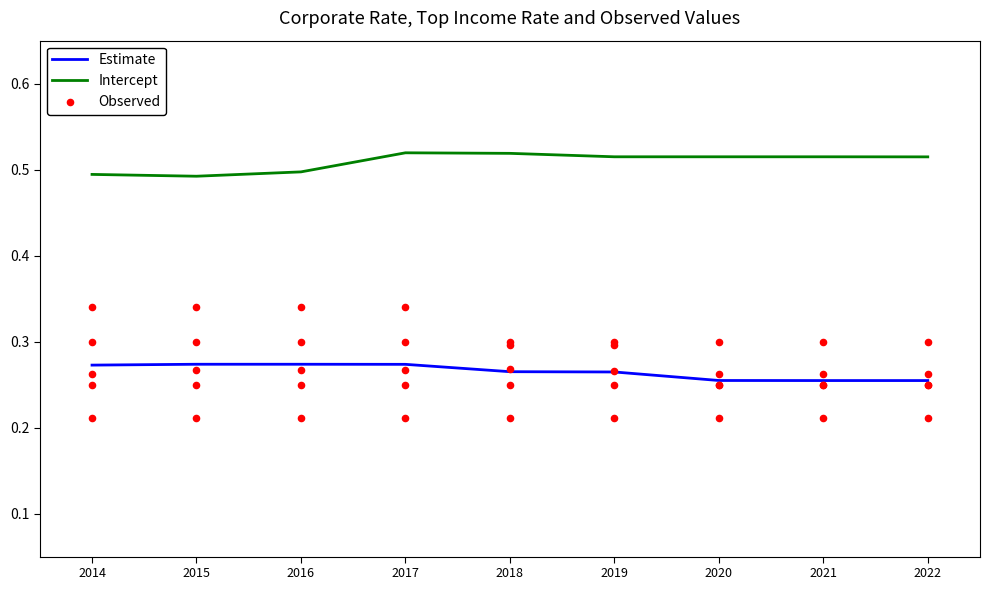

Is the value of Estimate at 2019 greater than the value of Intercept at 2016?

No